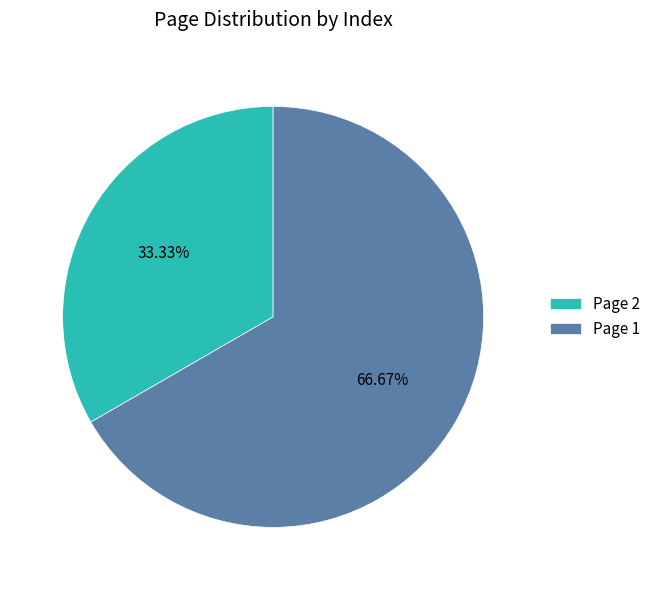

Which has a higher value, Page 1 or Page 2?

Page 1